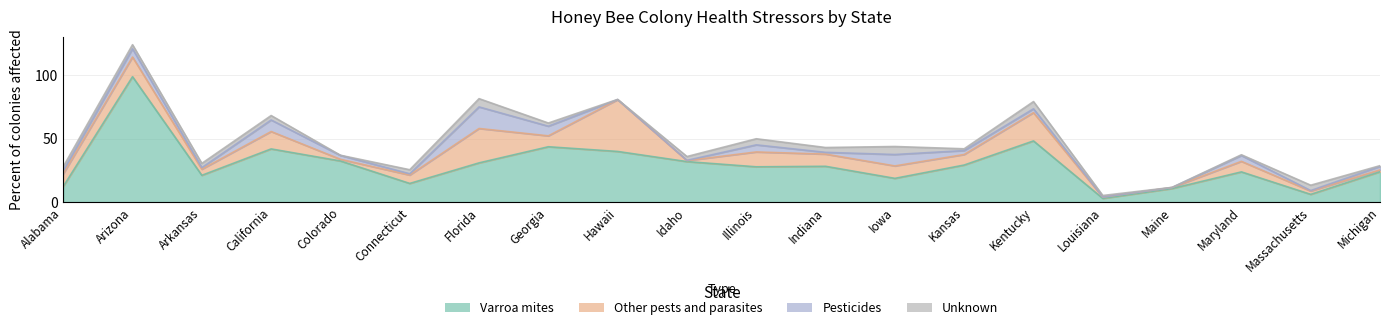

What value does the Unknown series have at Colorado?

0.1